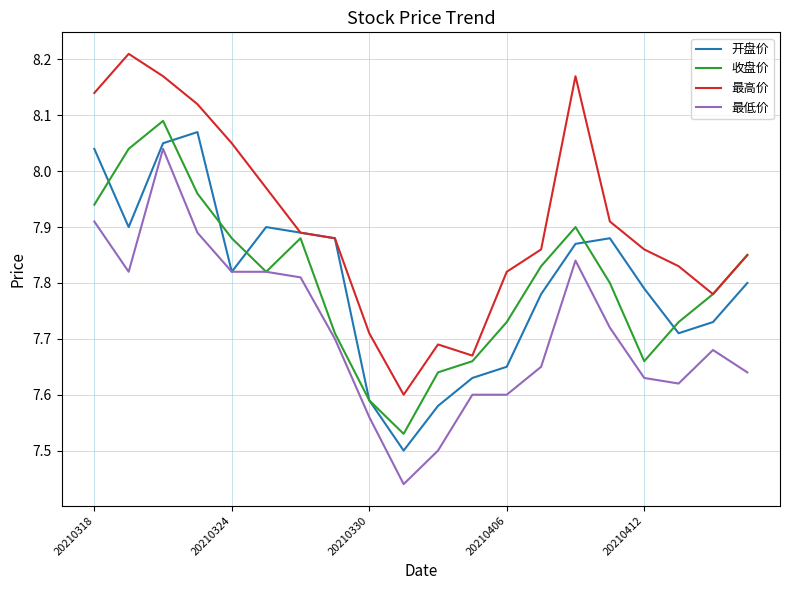

Which series has the largest total across all categories?

最高价